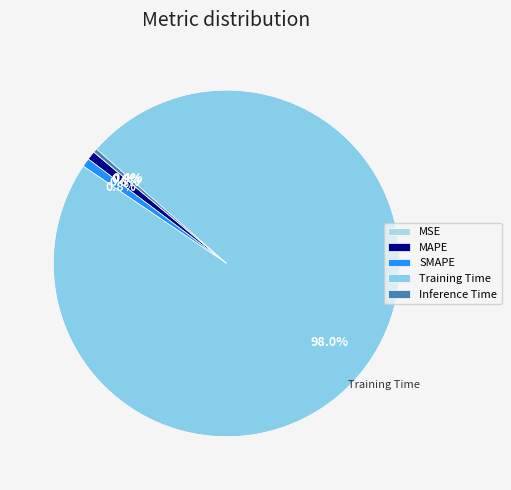

What is the majority slice?

Training Time